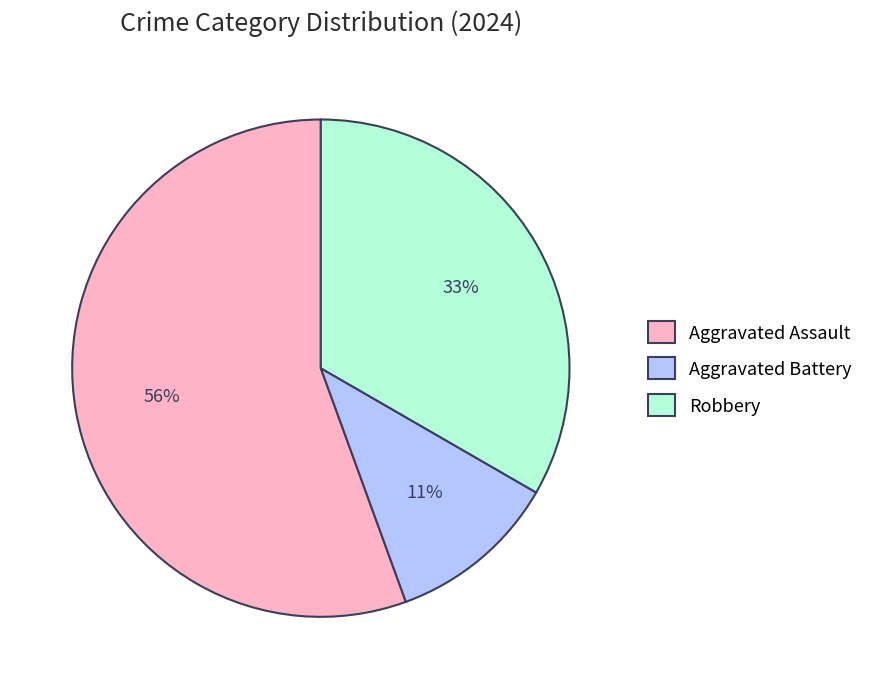

Which slice is the largest?

Aggravated Assault